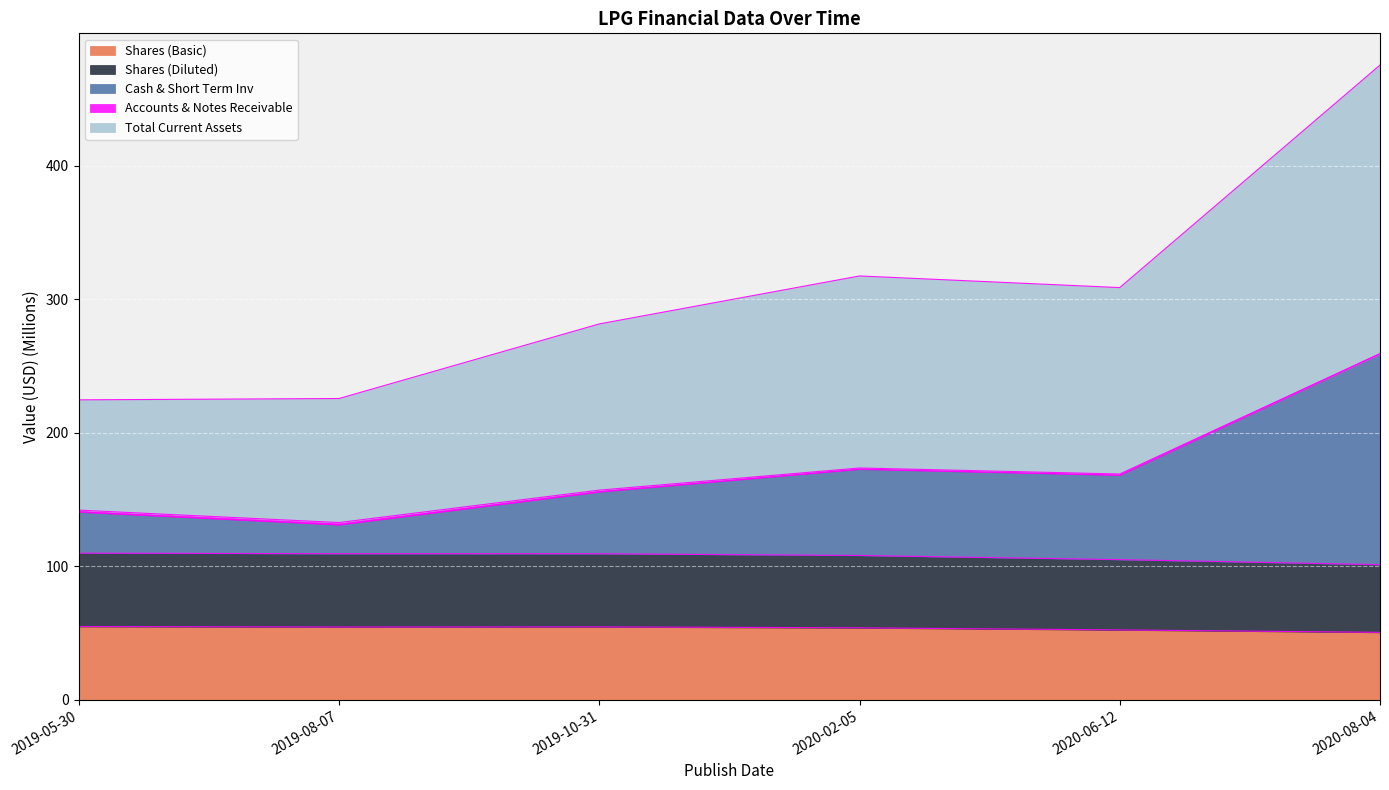

What is the value of the Shares (Basic) point at the 6th from the left?

50.6